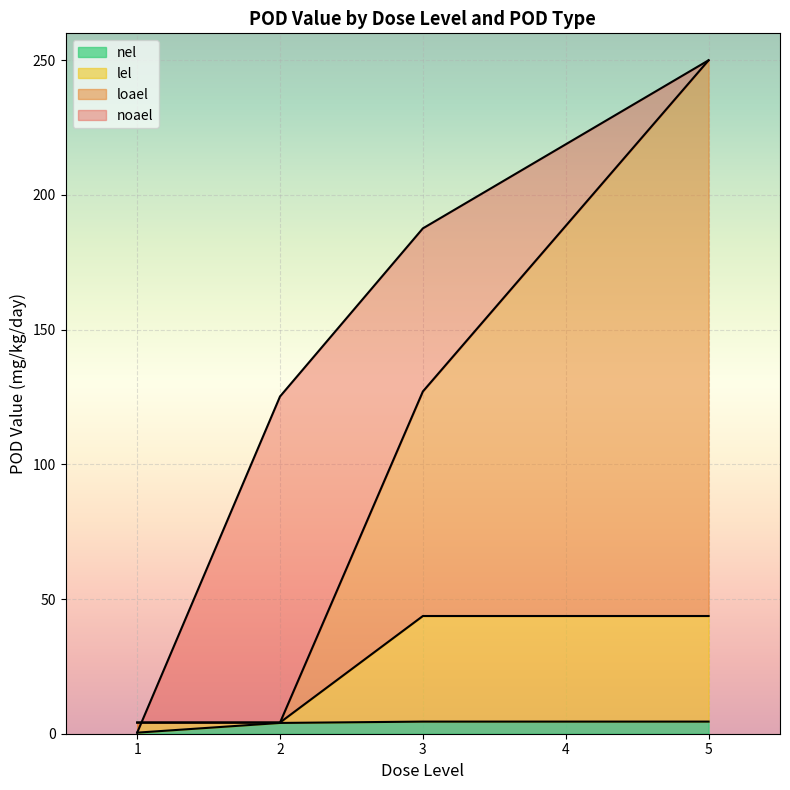

Which category has the highest value in the nel series?

5